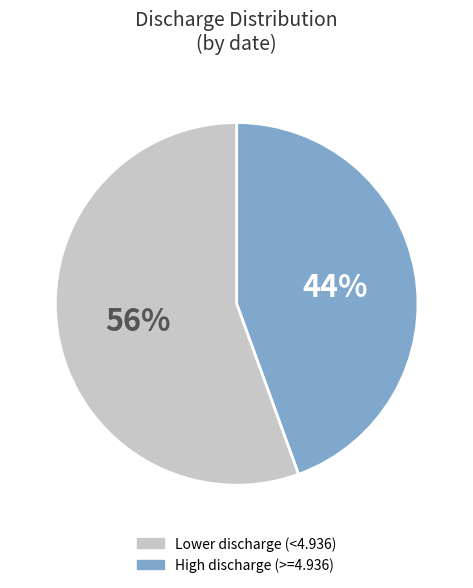

Is there any slice that represents more than half of the pie?

Yes